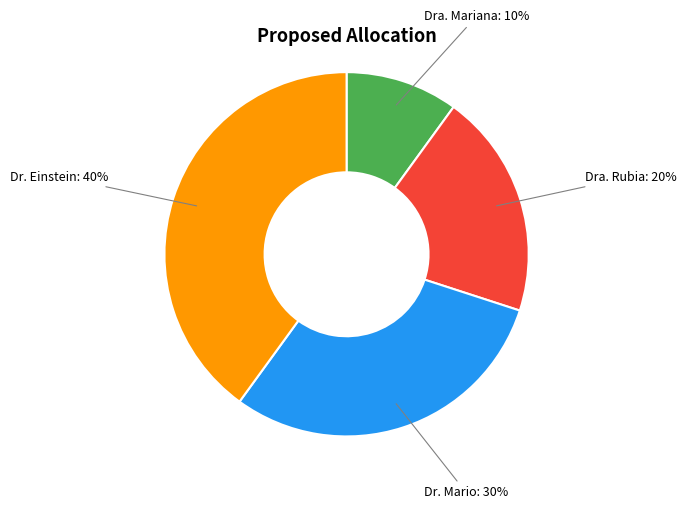

Does any single category account for the majority?

No